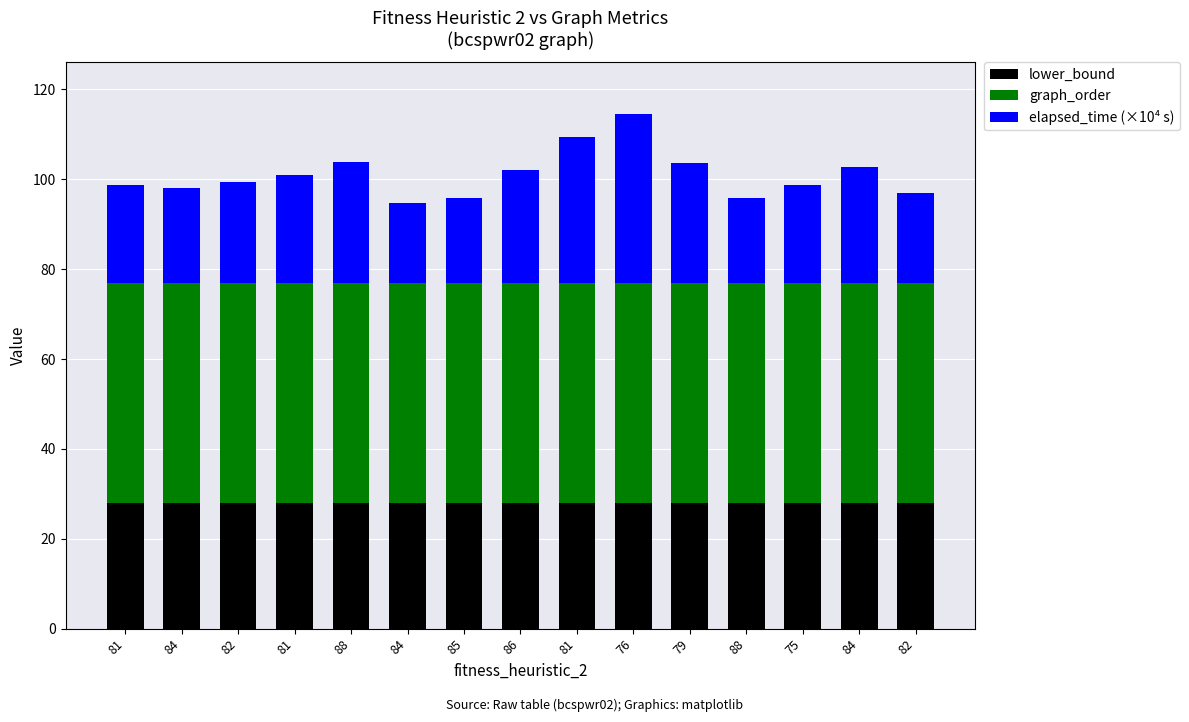

What is the value of the lower_bound bar at the 9th from the left?

28.0